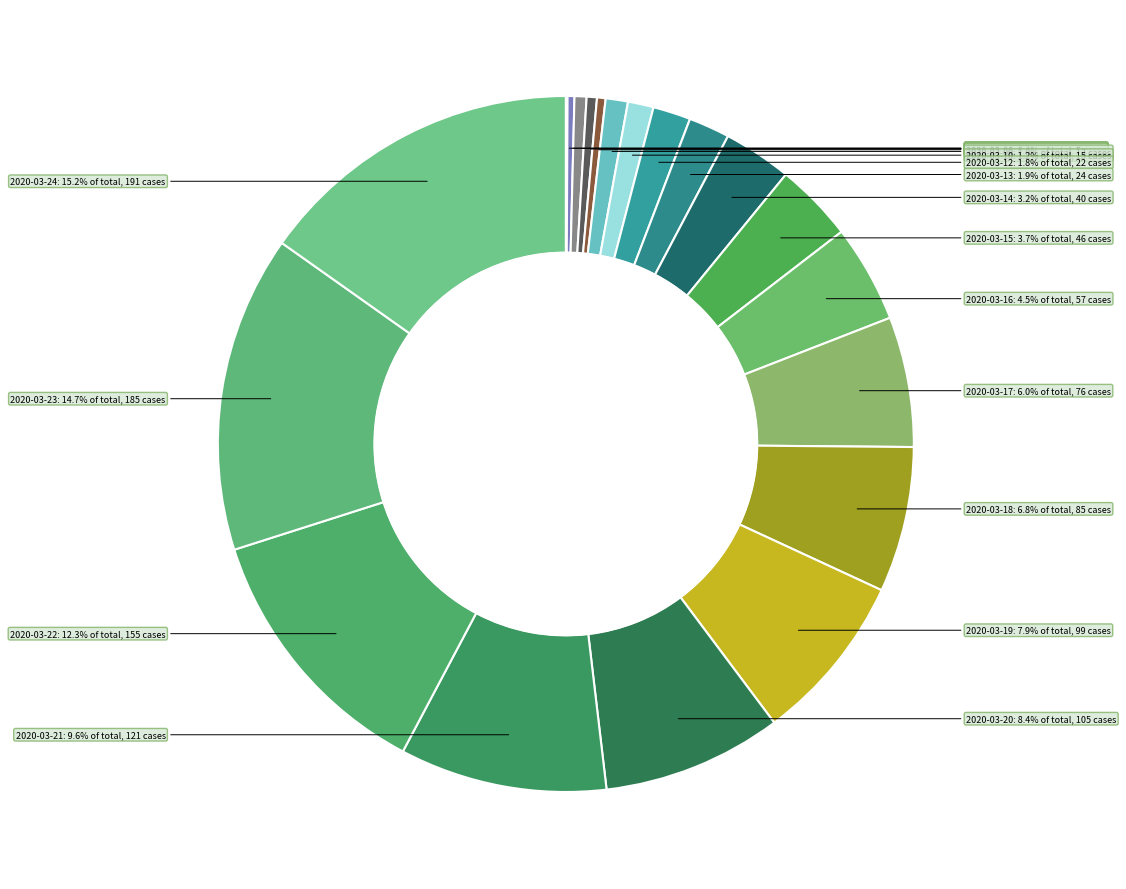

Which has a higher value, 2020-03-20 or 2020-03-08?

2020-03-20